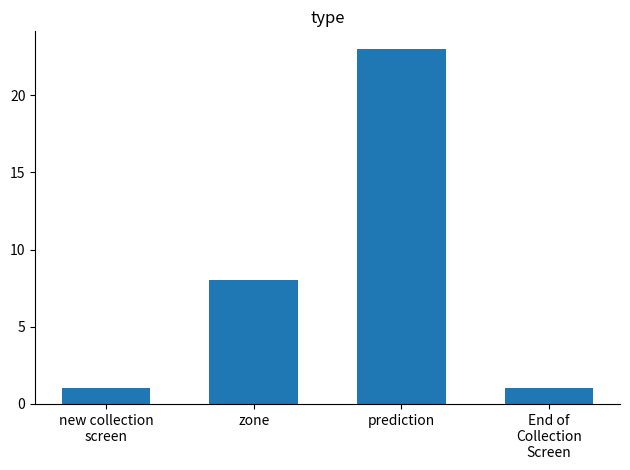

Read the value at prediction.

23